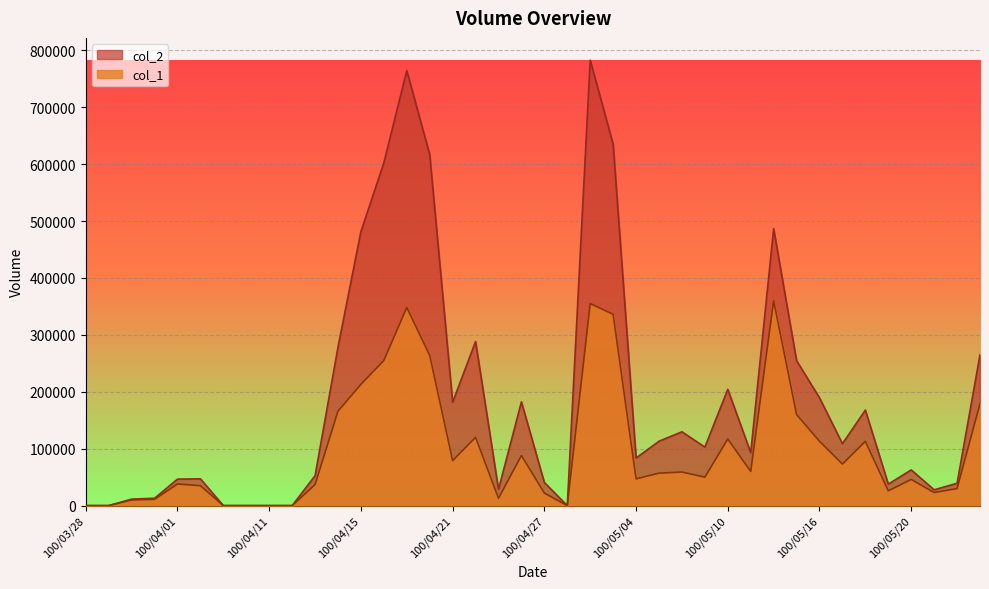

Where is the first local maximum for col_2?

100/04/06